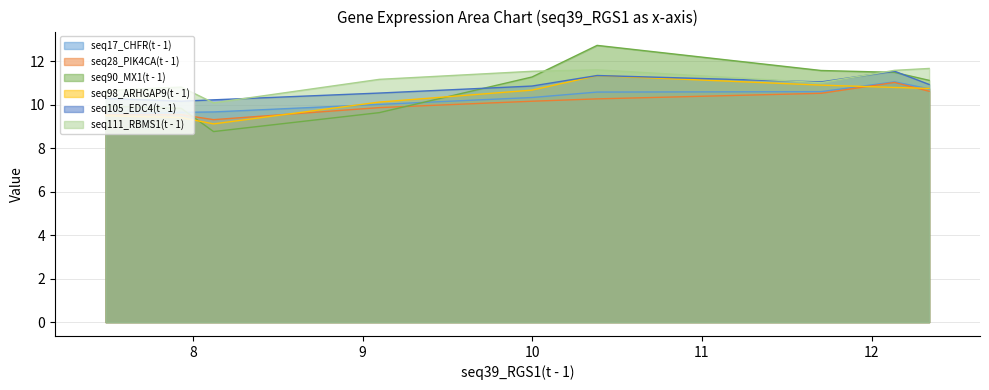

Which series has the largest range (max minus min)?

seq90_MX1(t - 1)